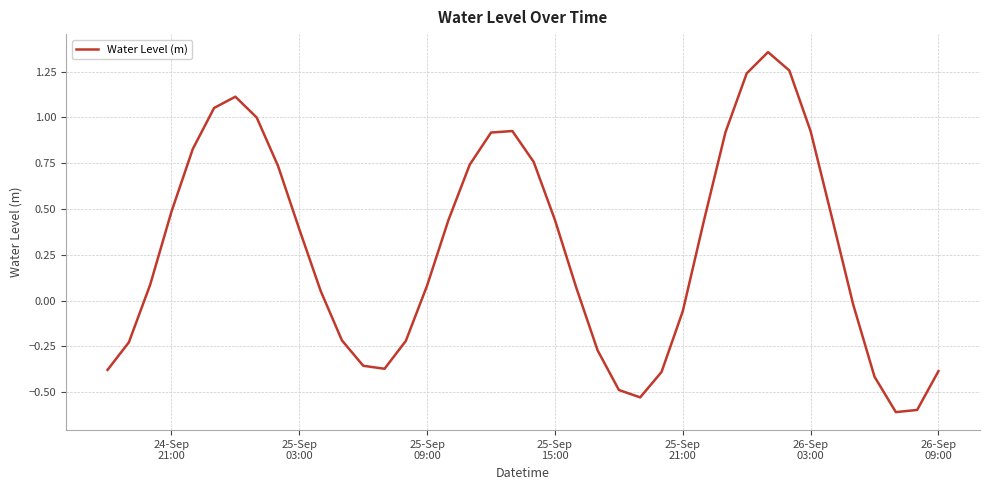

What is the smallest value displayed?

-0.6